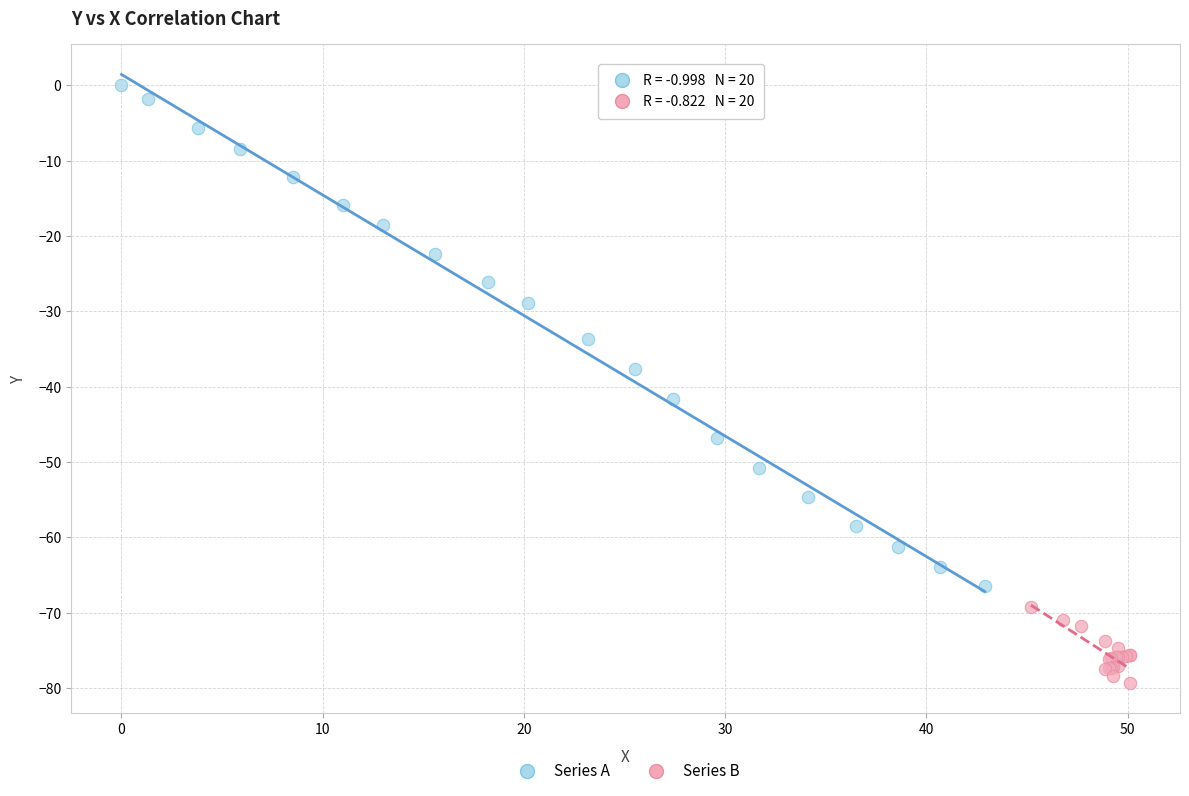

Which series has the widest spread of Y values?

Series A